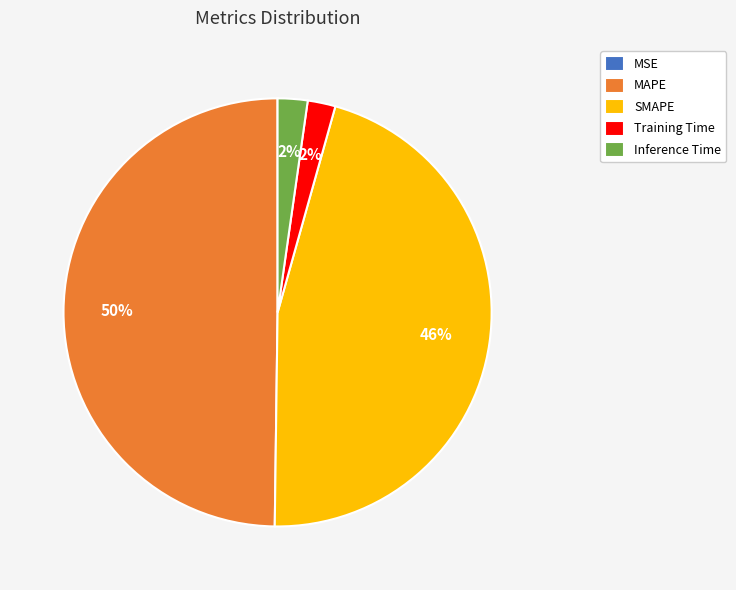

To the nearest percent, what is the difference between the largest and smallest slice percentages?

50%